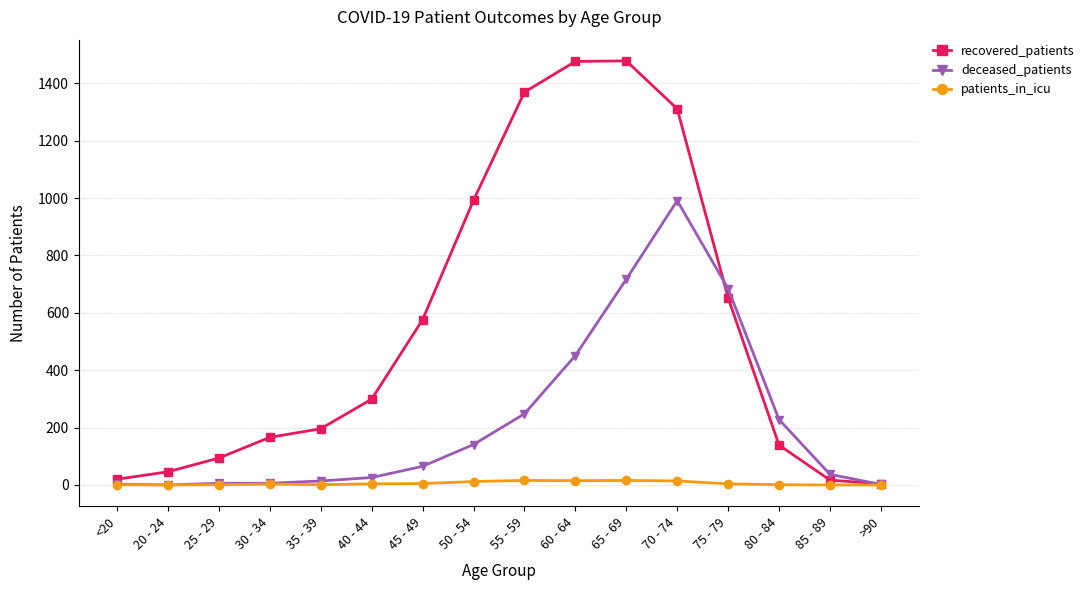

Rank the series at 40 - 44 from lowest to highest value.

patients_in_icu, deceased_patients, recovered_patients